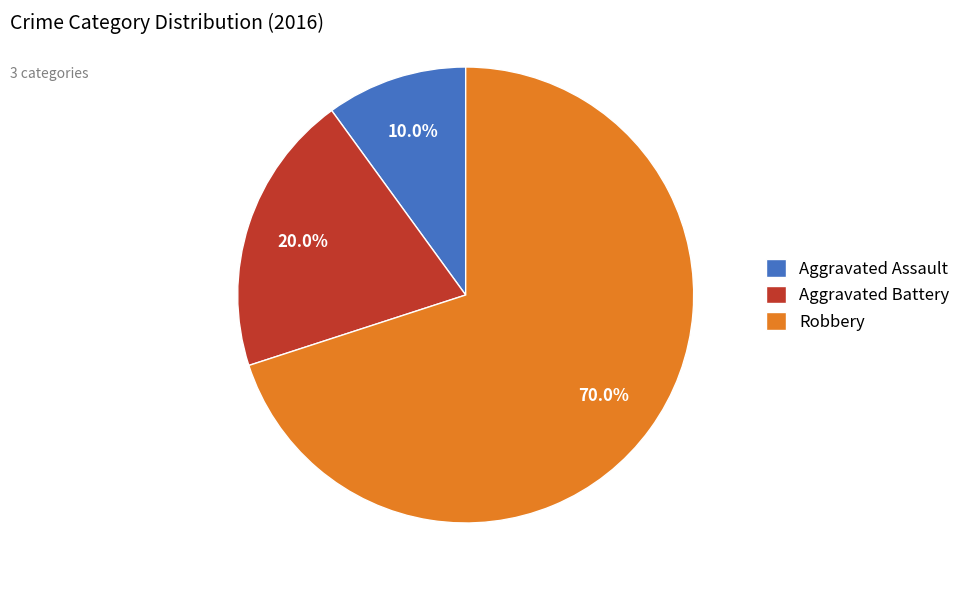

Approximately how many times larger is the value at Aggravated Assault compared to Robbery?

0.1